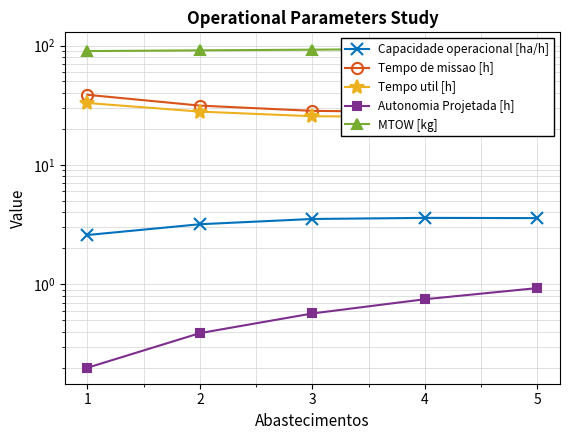

Rank the series by their maximum value, from lowest to highest.

Autonomia Projetada [h], Capacidade operacional [ha/h], Tempo util [h], Tempo de missao [h], MTOW [kg]